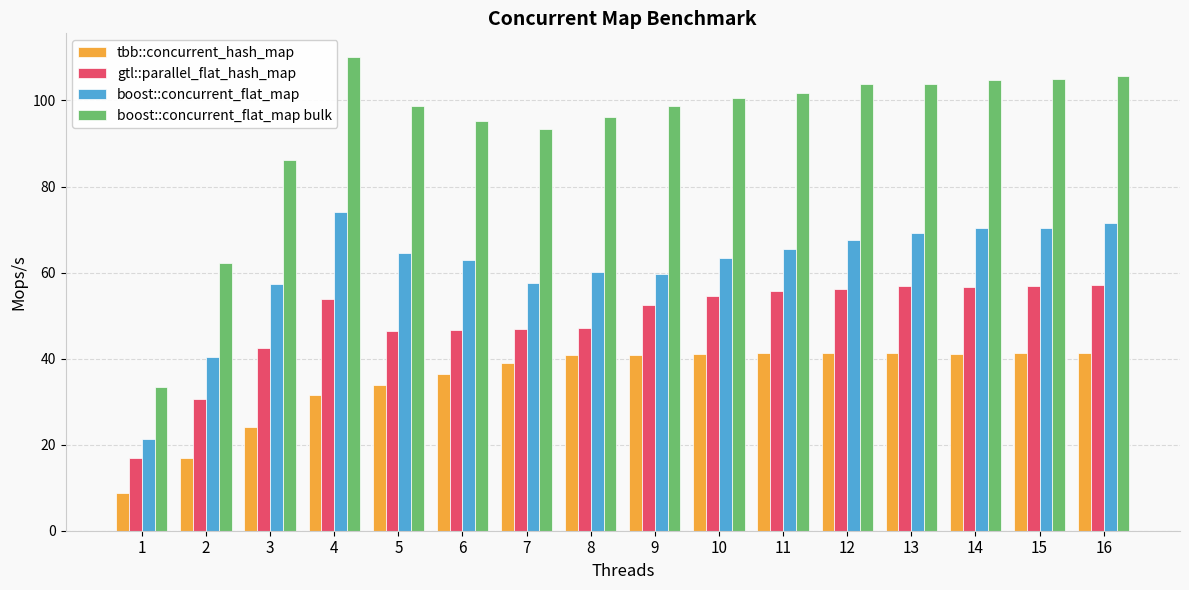

What is the sum of the boost::concurrent_flat_map bulk values at 5 and 15?

203.8